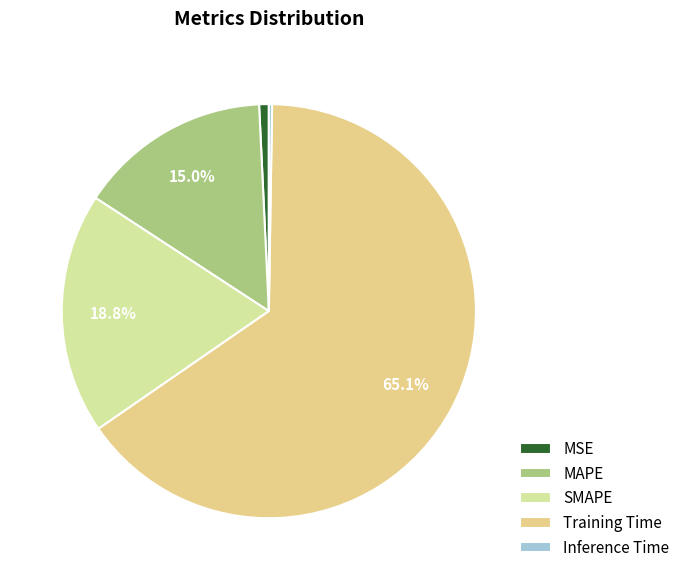

Is the sum of SMAPE and MAPE greater than half?

No